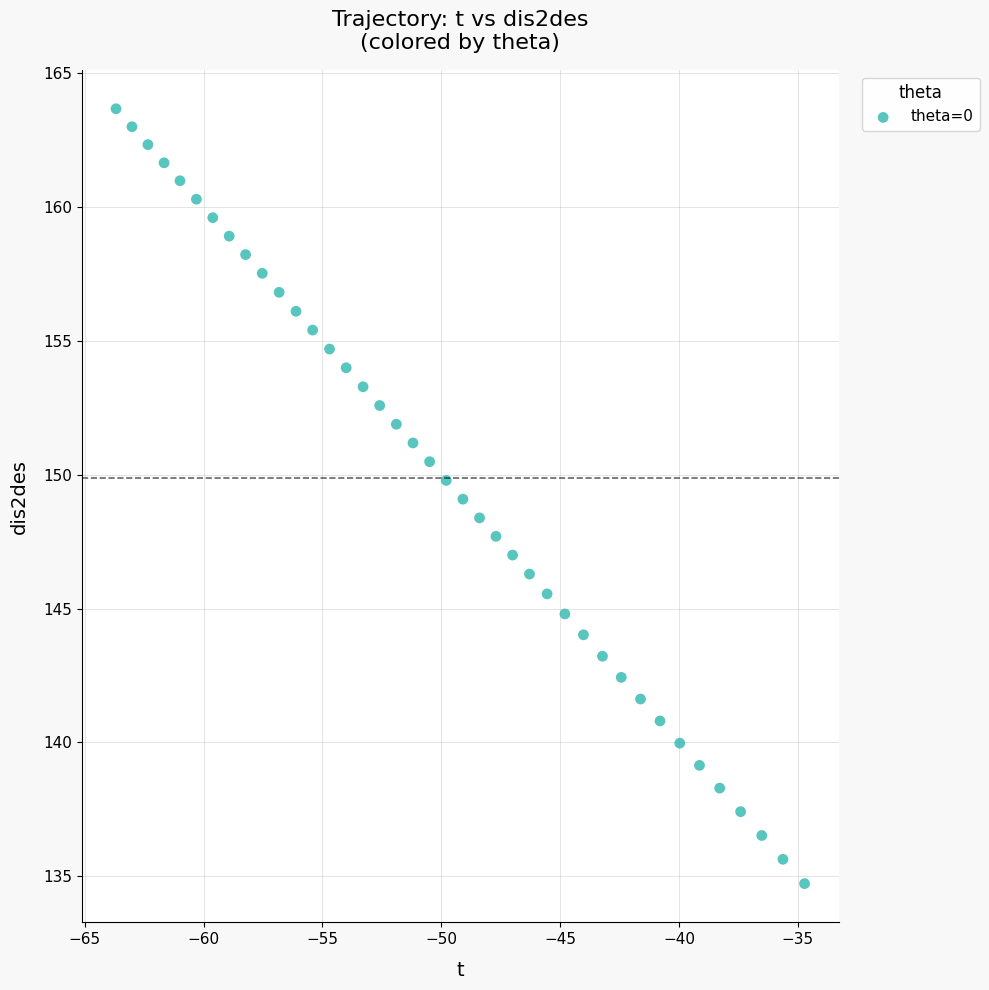

What is the range of Y values (max minus min)?

29.0